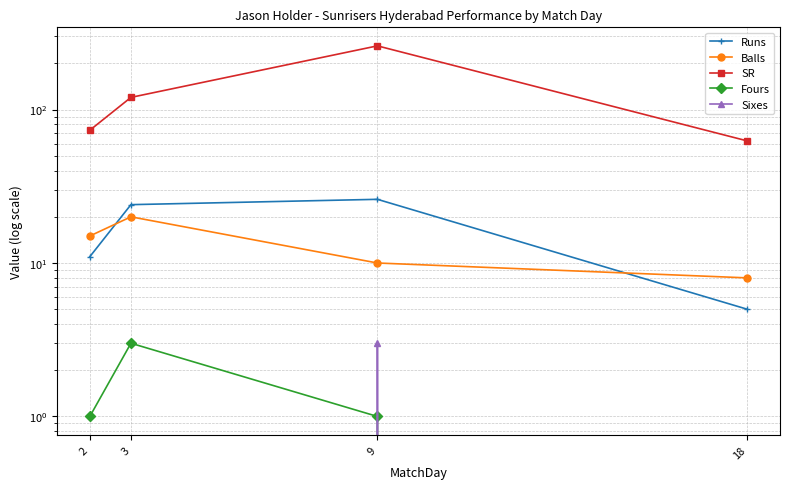

At which category does SR reach its first local peak?

9